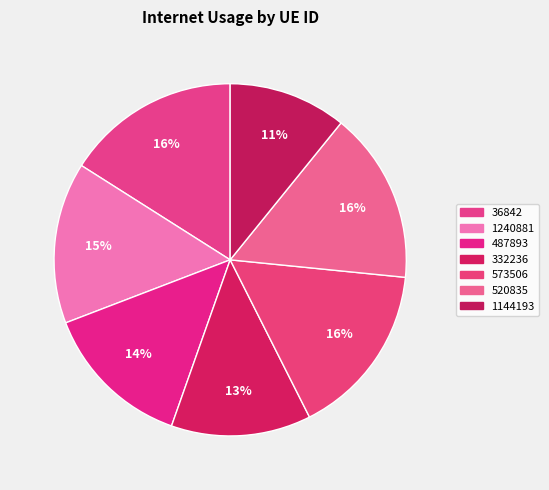

Count the number of slices in the pie.

7